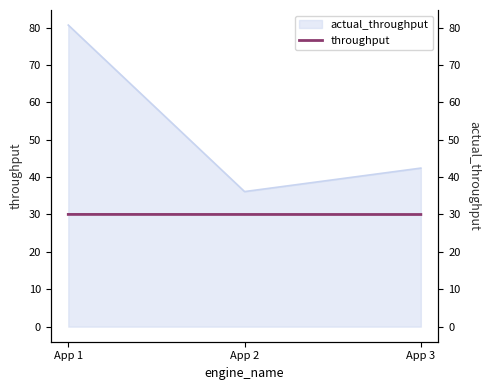

Count the values in the range 30 to 31.

3